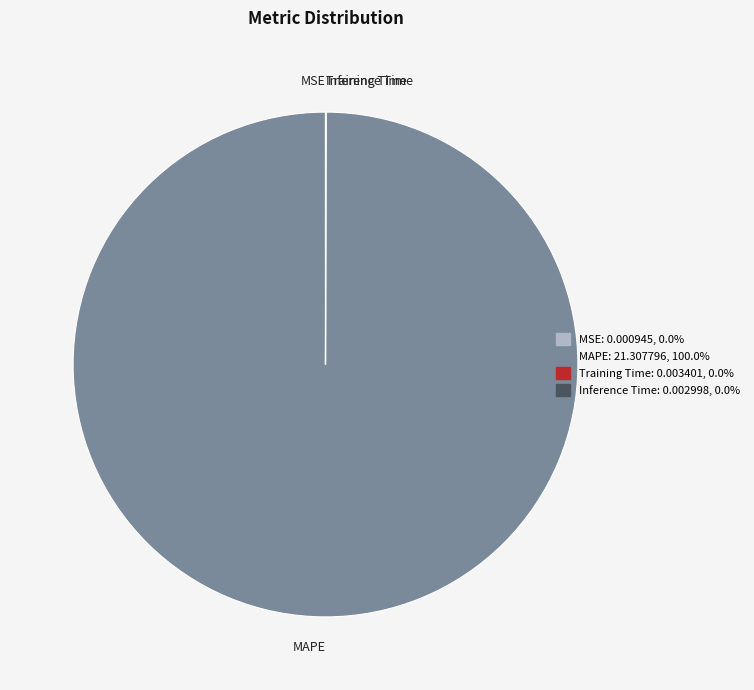

Which category accounts for the majority?

MAPE